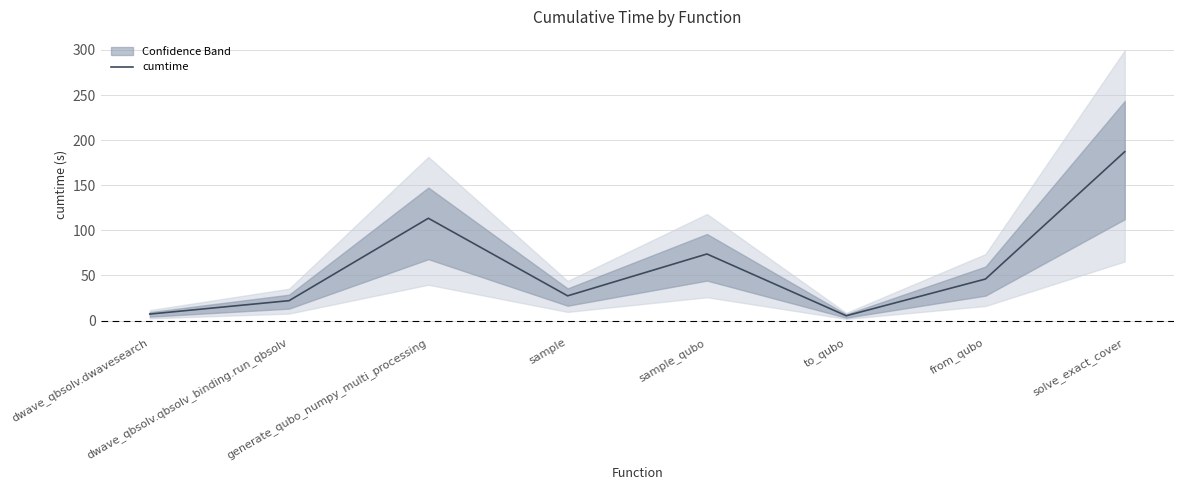

What is the ratio of the value at generate_qubo_numpy_multi_processing to the value at to_qubo?

21.3